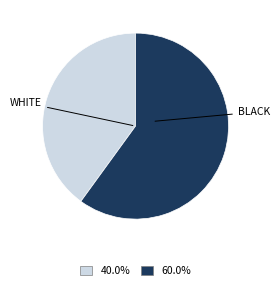

Is there any slice that represents more than half of the pie?

Yes